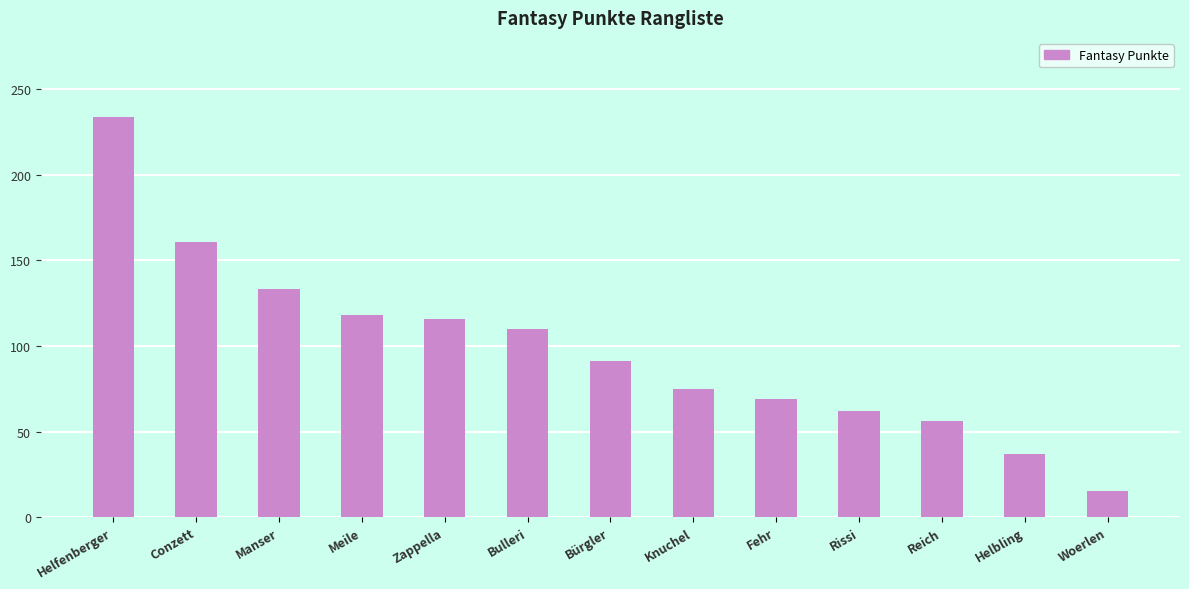

Does the chart contain stacked bars?

No